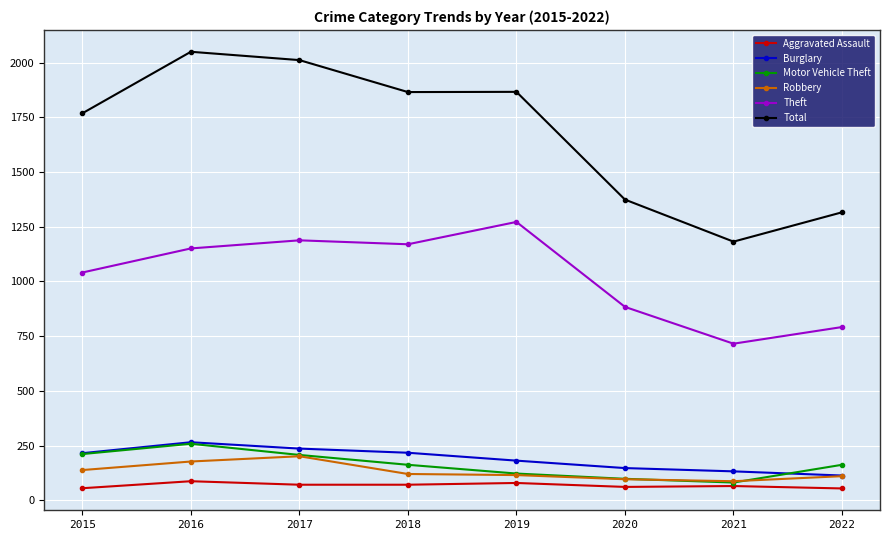

The value of Robbery at 2021 is 88. True or false?

True